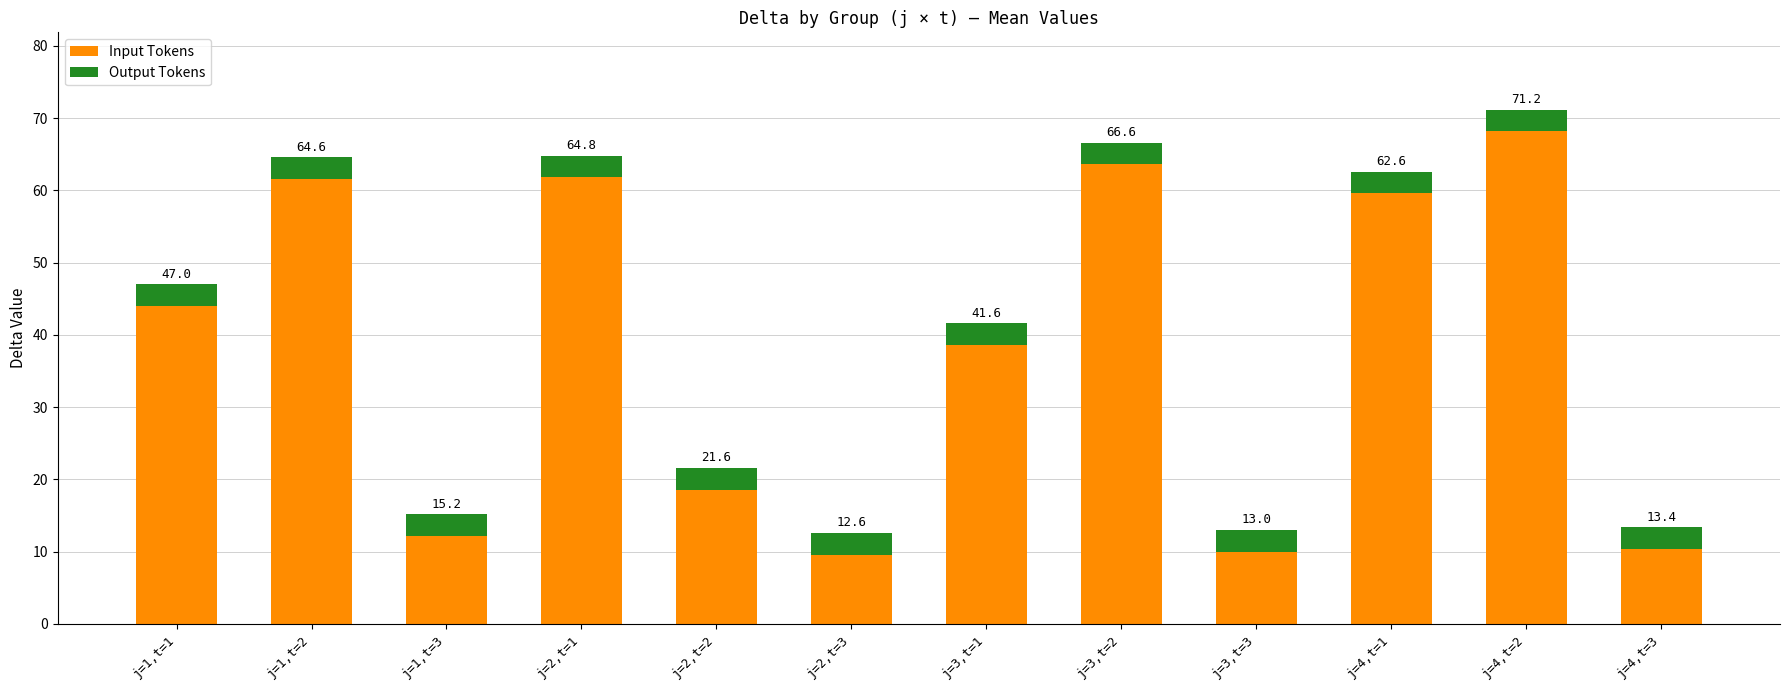

What position from the right is j=3,t=1?

6